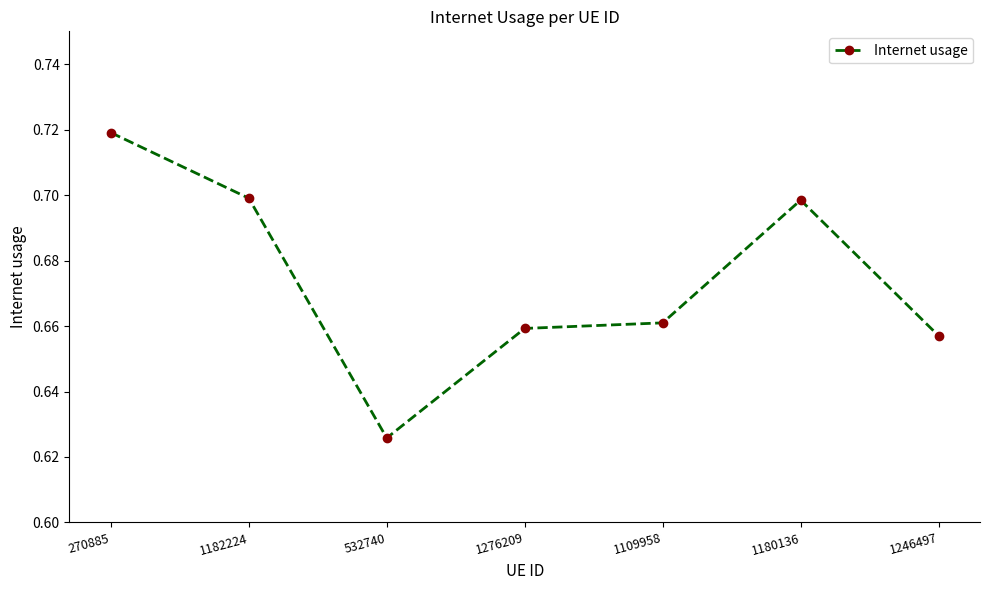

At which category does the chart reach its minimum across all series?

532740